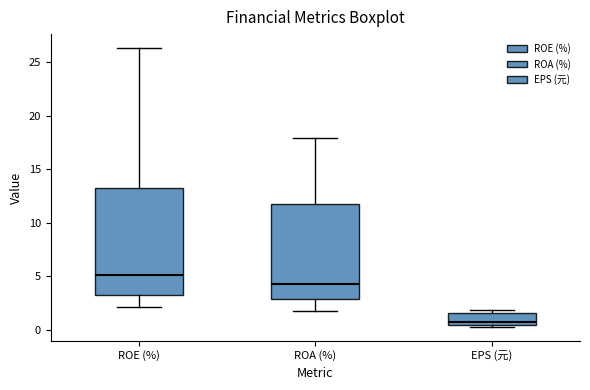

Comparing the boxes themselves (not the whiskers), which one is the tallest?

ROE (%)